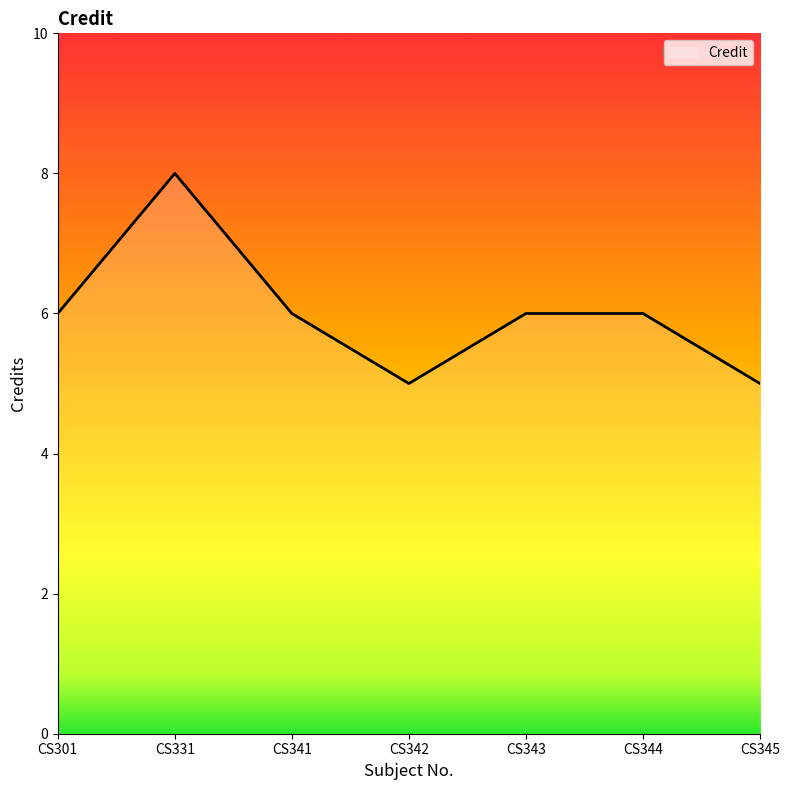

What is the approximate value at CS341?

6